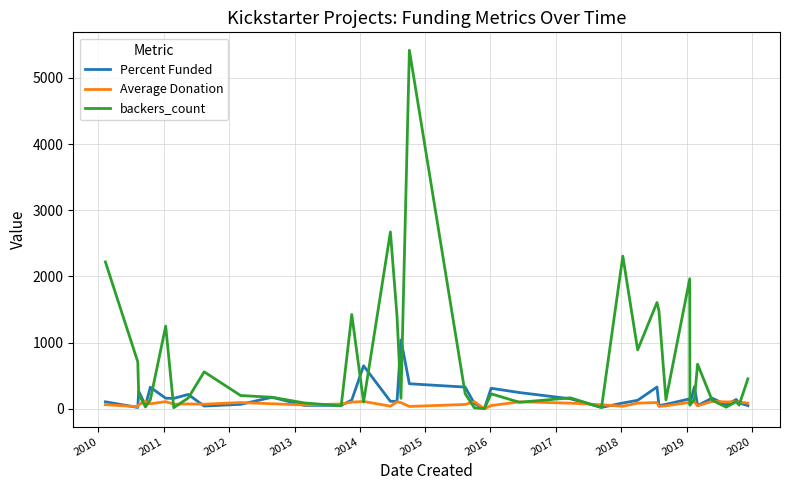

List the series in order of their peak value, highest first.

backers_count, Percent Funded, Average Donation